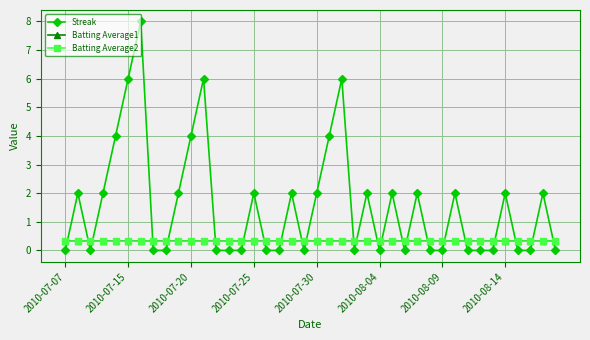

Which series has the widest spread of values?

Streak